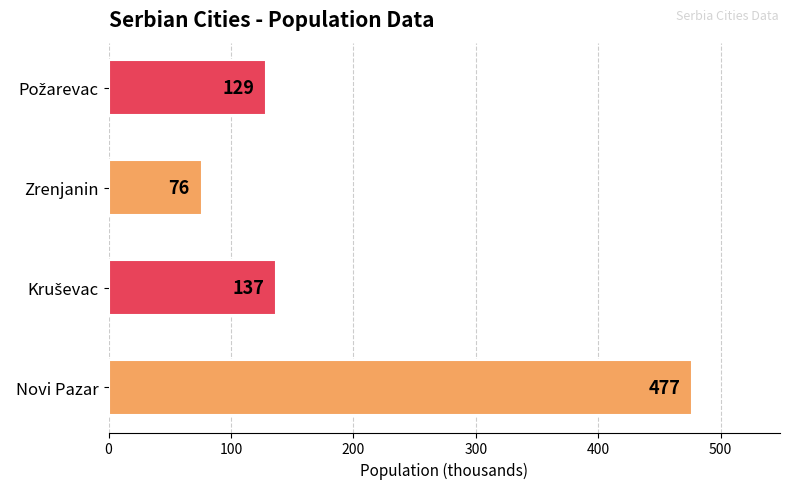

Does the chart contain any negative values?

No